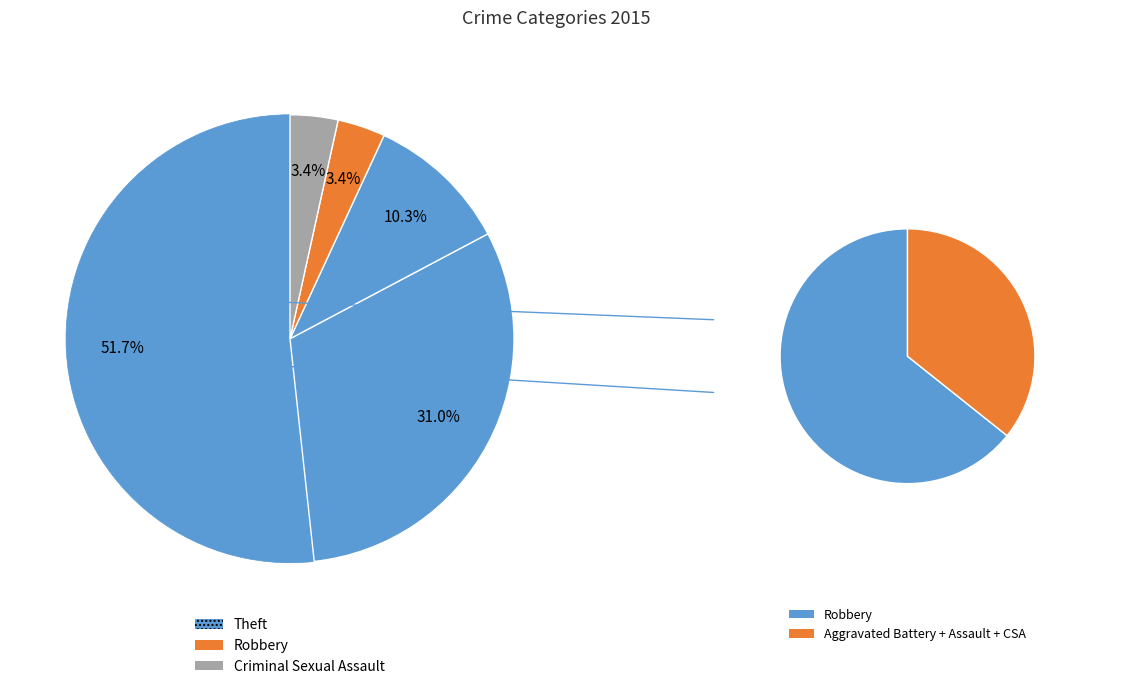

Does any single category account for the majority?

Yes